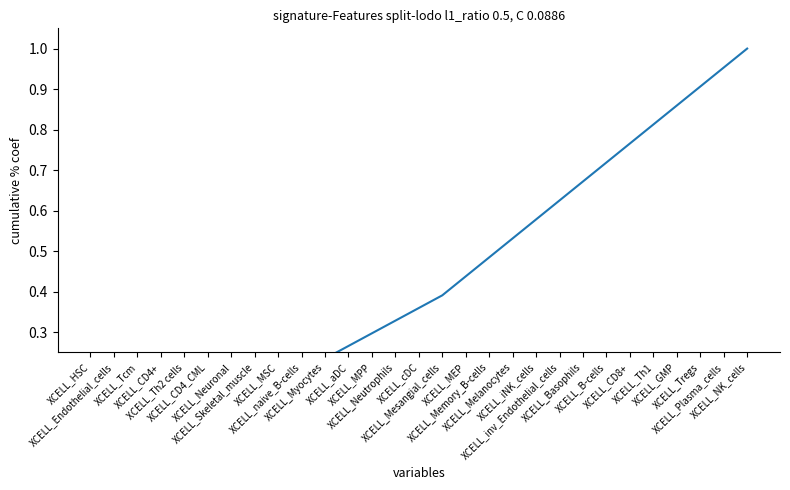

What is the difference between the maximum and minimum values?

1.0